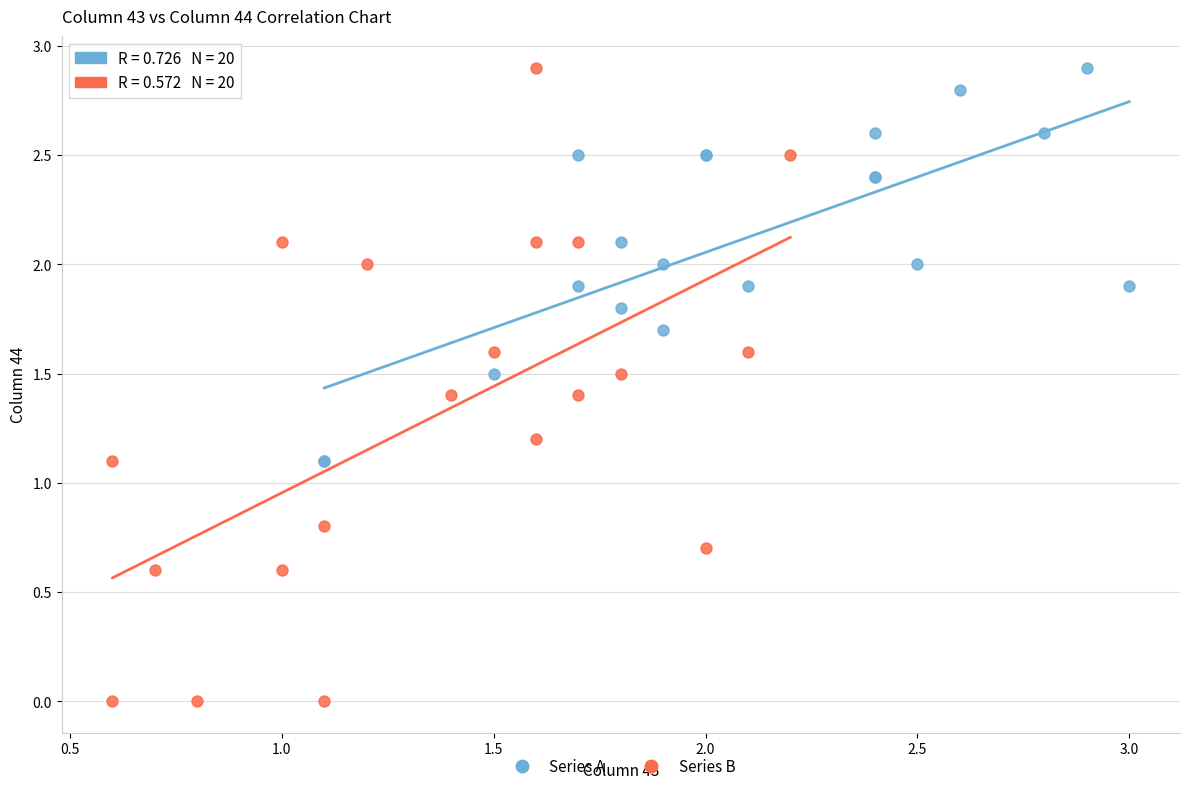

What are all the series names shown in the legend?

Series A, Series B